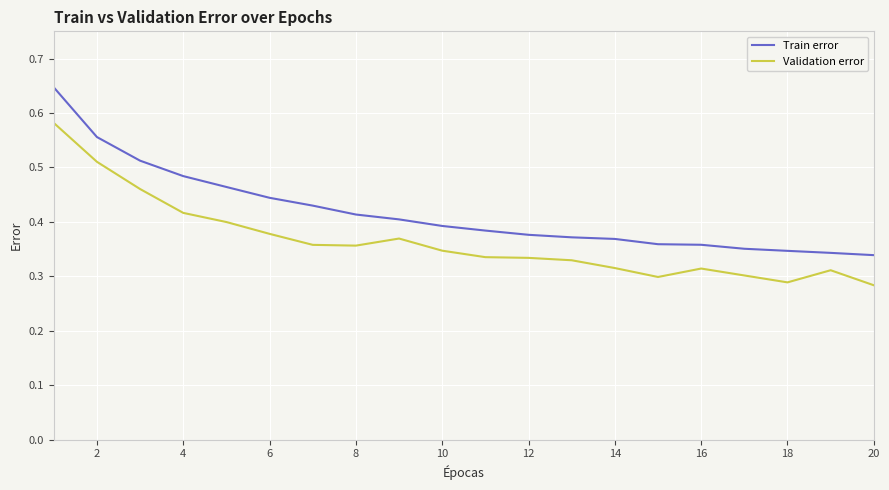

Count the number of data series in this chart.

2